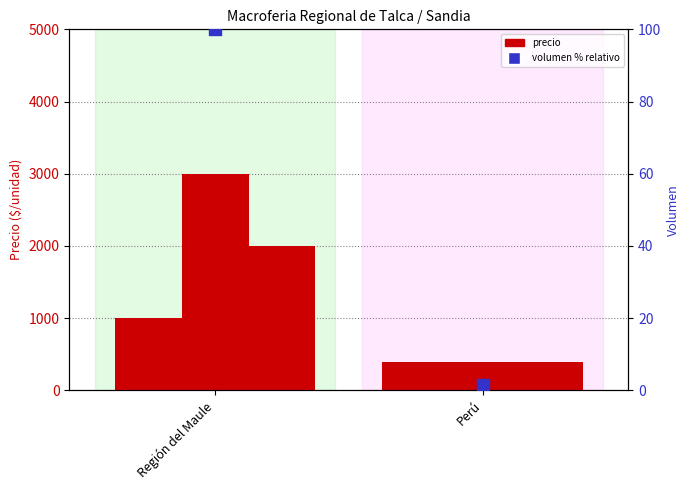

At which category is the sum across all series the highest?

Región del Maule